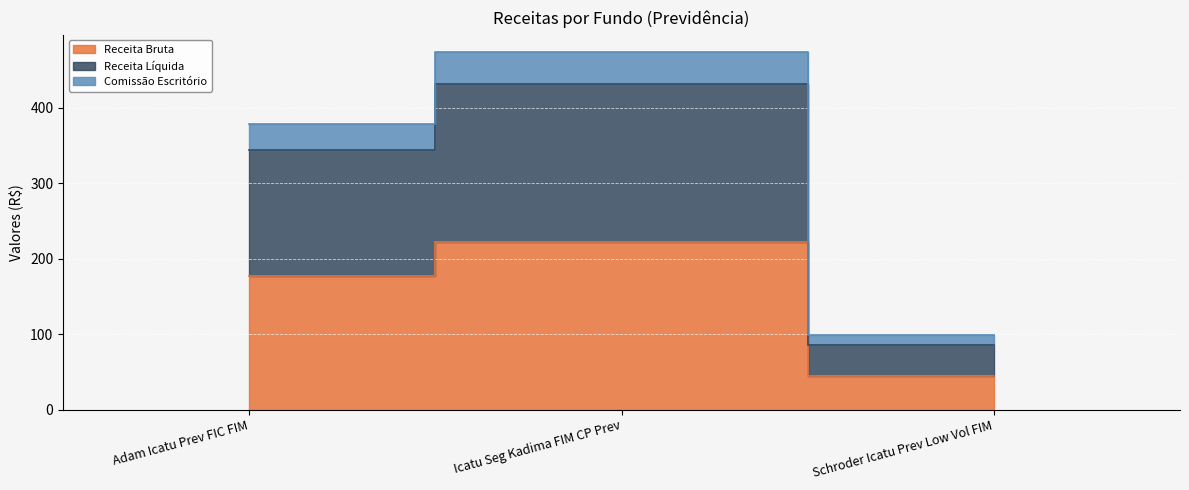

What position from the left is Schroder Icatu Prev Low Vol FIM?

3